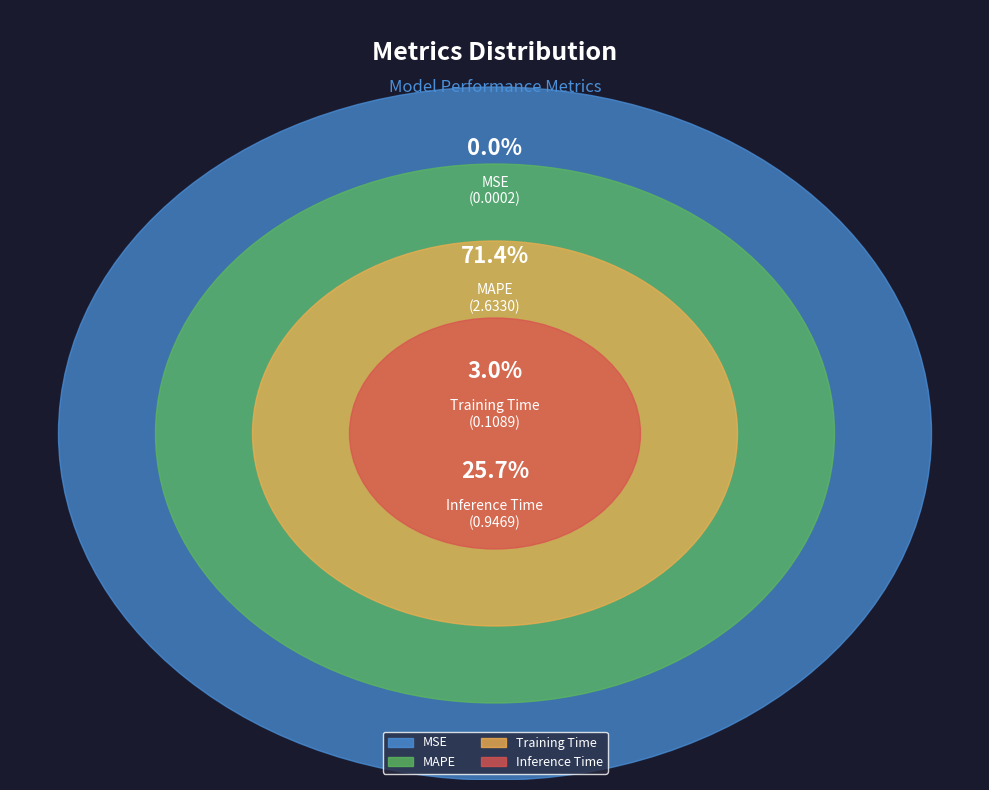

Which category has the smallest portion of the pie?

MSE